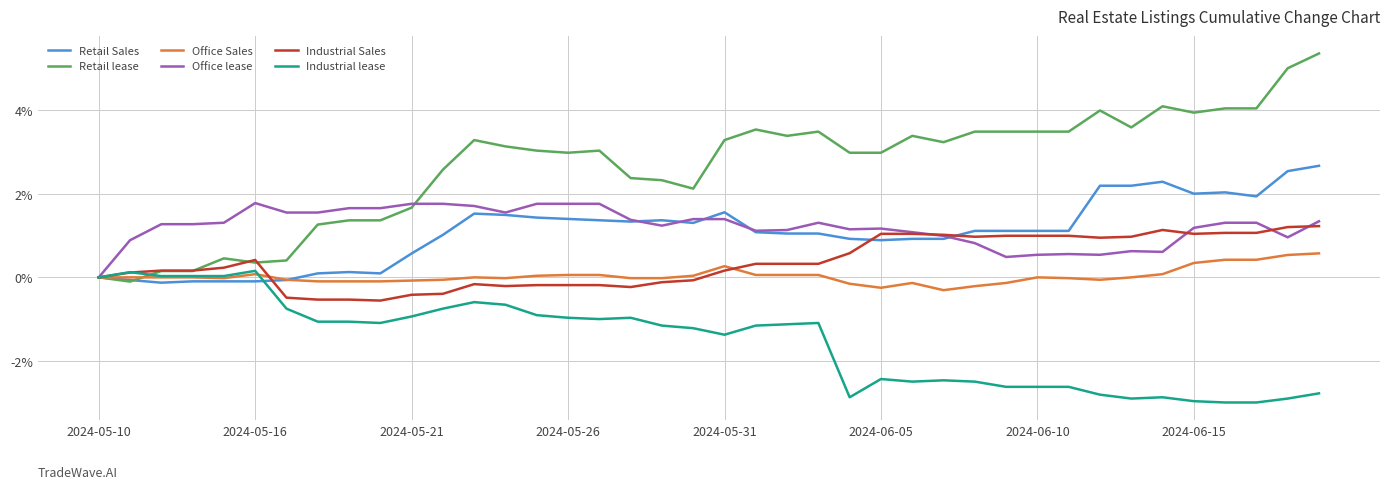

True or false: Industrial Sales and Office Sales cross at least once.

True